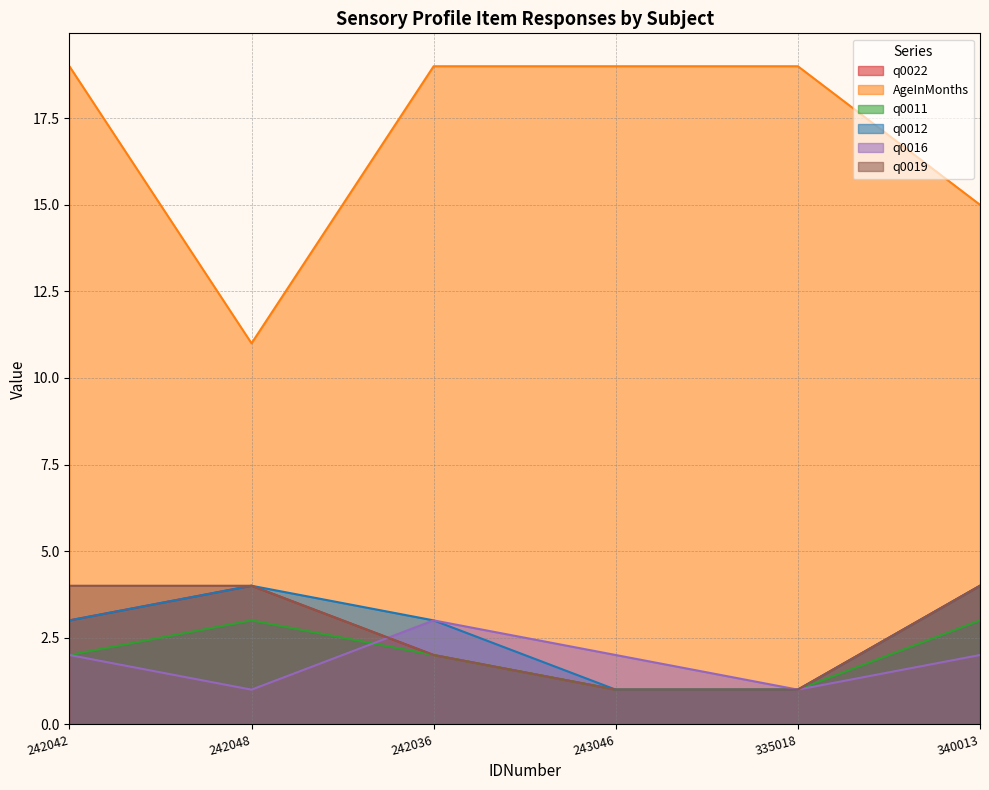

Between 335018 and 242048, which is larger?

242048